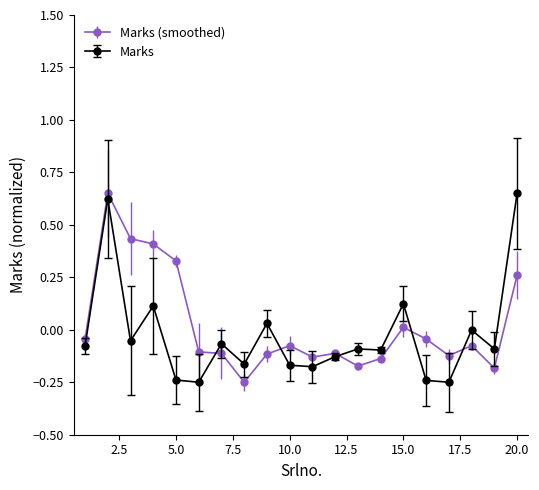

True or false: Marks has more than 2 interior local peaks.

True